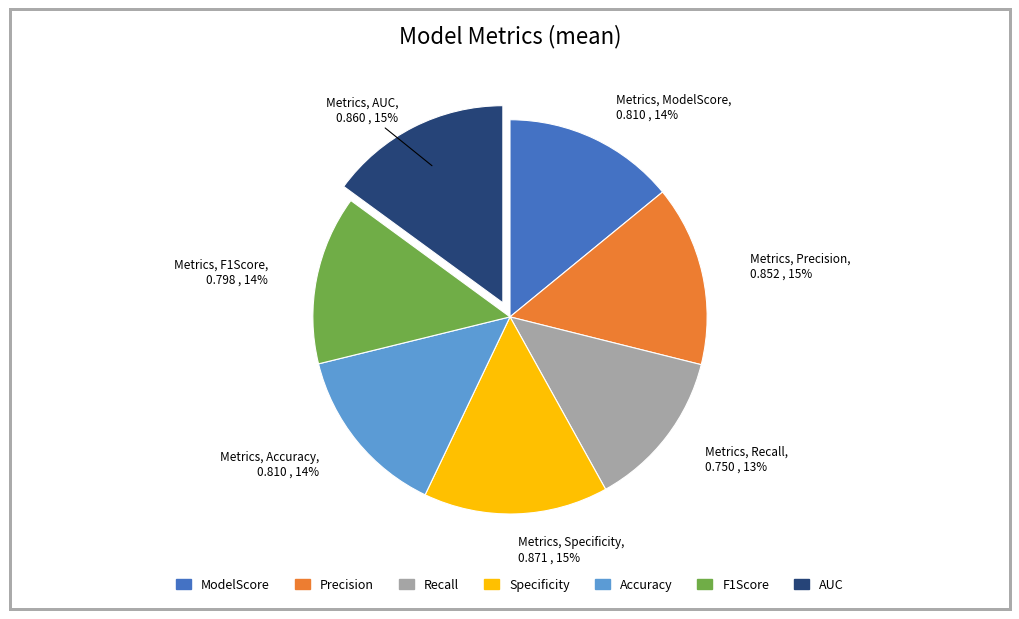

Is the sum of Precision and Accuracy greater than half?

No